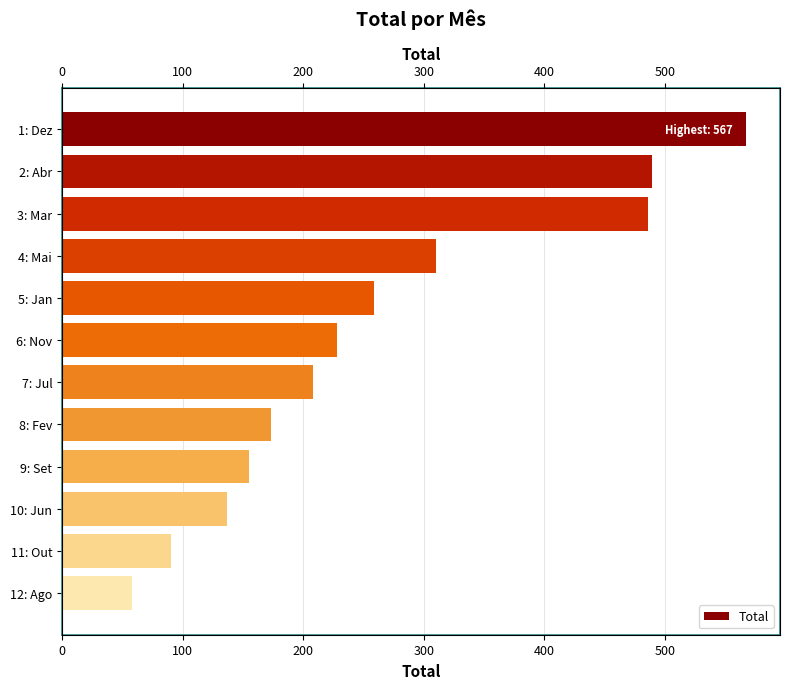

What value does the data have at 5: Jan, to the nearest 100?

300